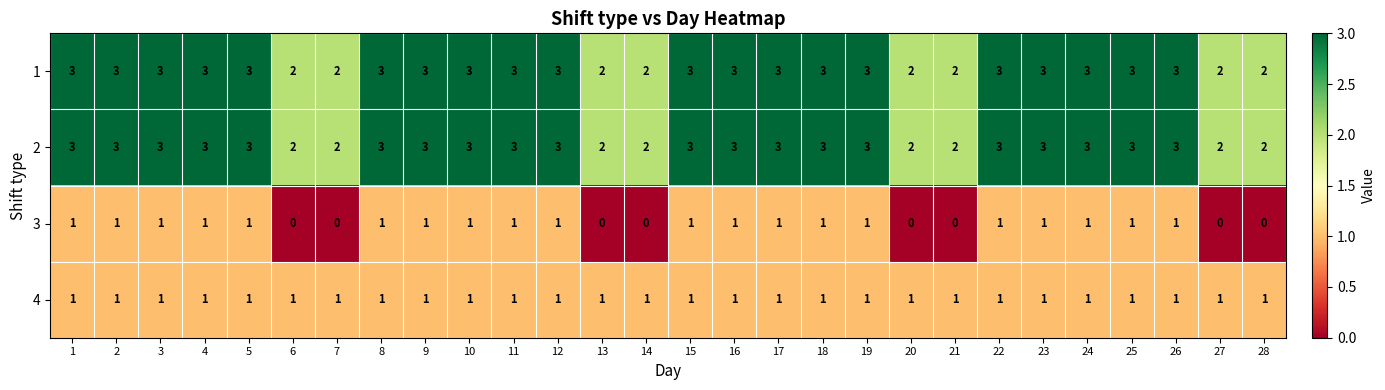

What is the average value of the 2 series?

3